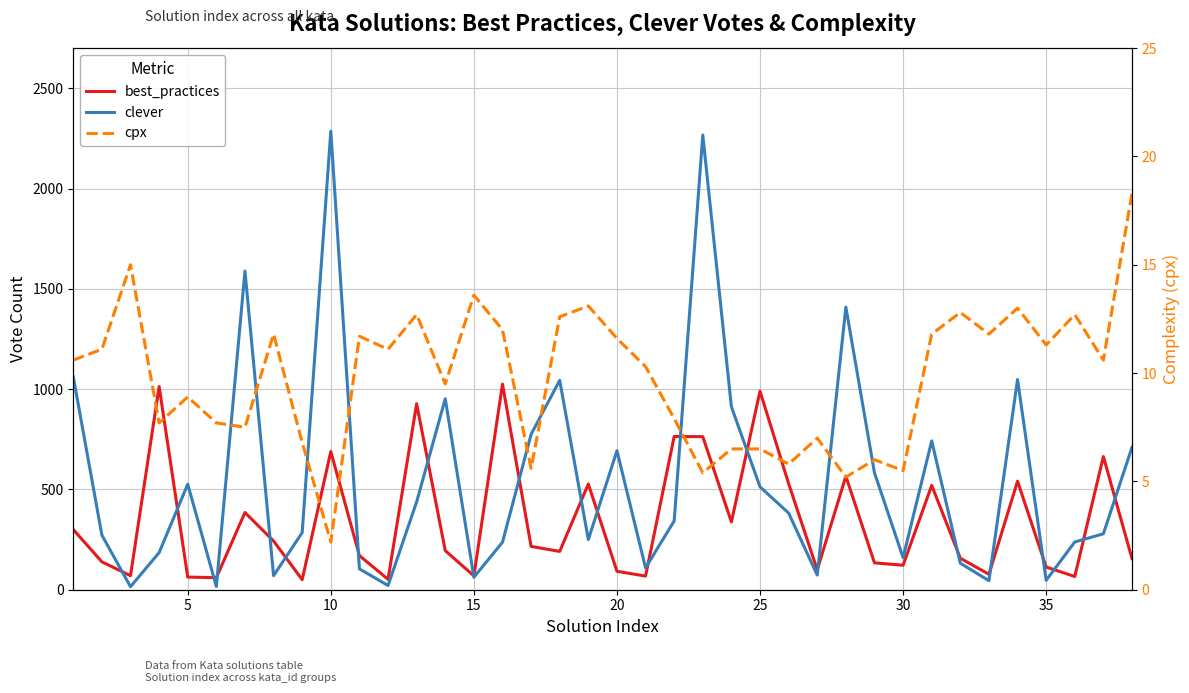

Which series has the largest range (max minus min)?

clever